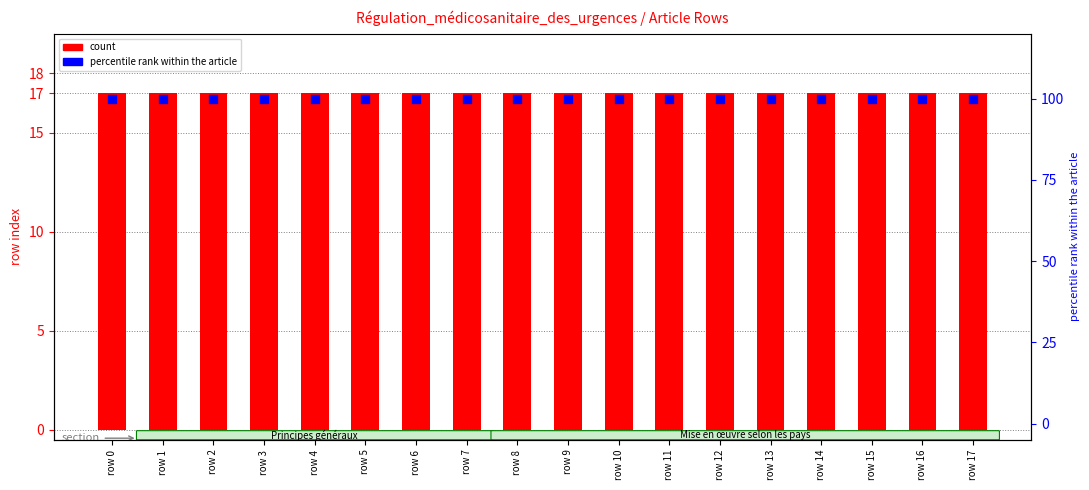

Which series has the largest Y range (max minus min)?

count